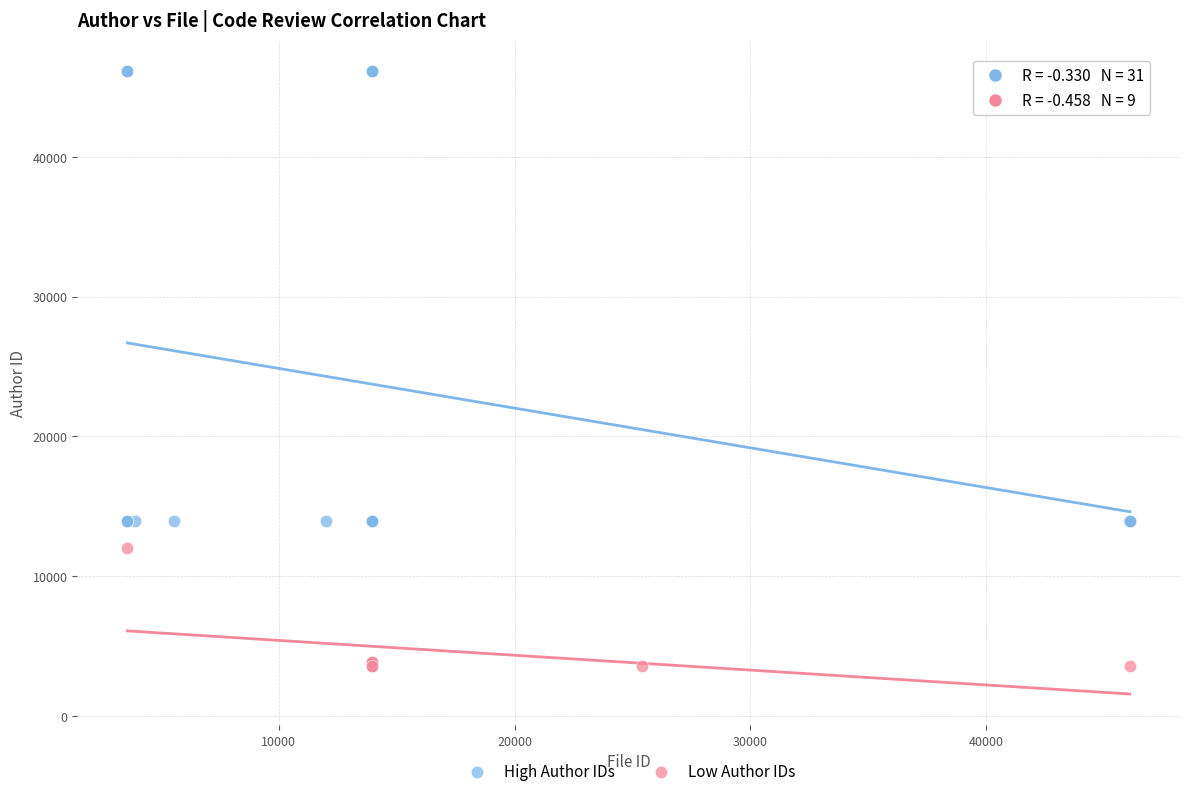

Which series reaches the minimum Y coordinate?

Low Author IDs